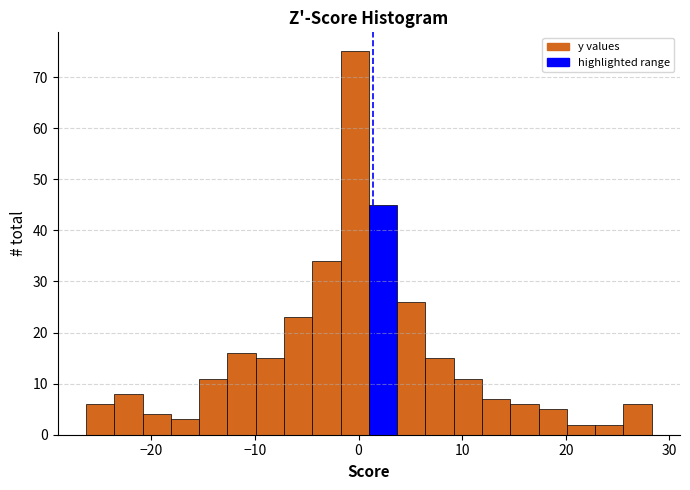

Read against the x-axis, roughly where is the centre of the tallest bar?

0